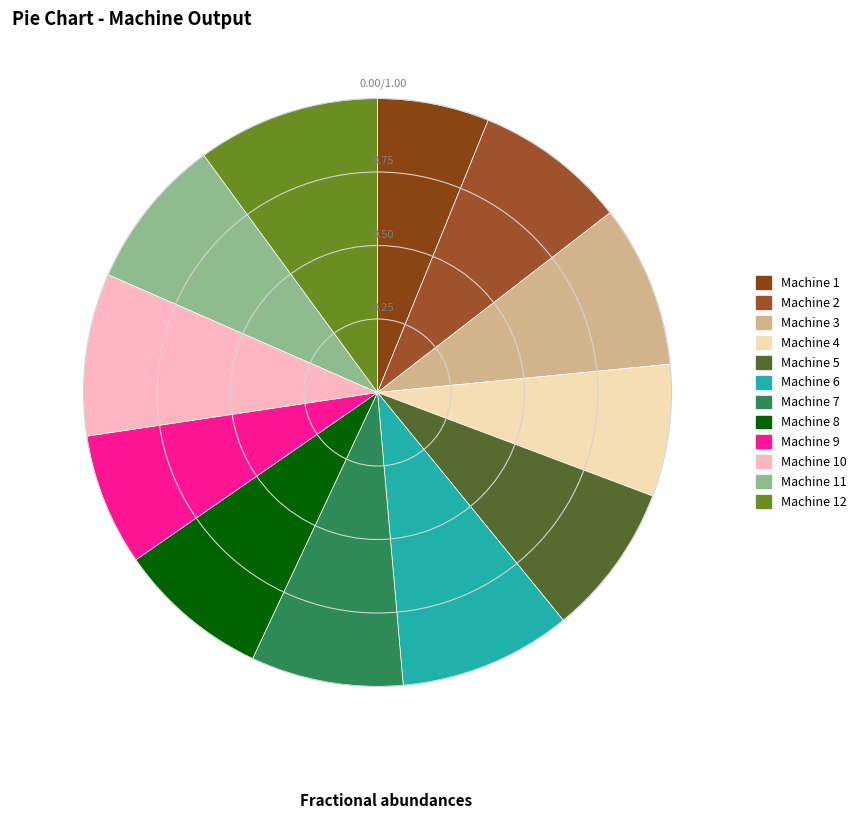

Count the number of slices in the pie.

12